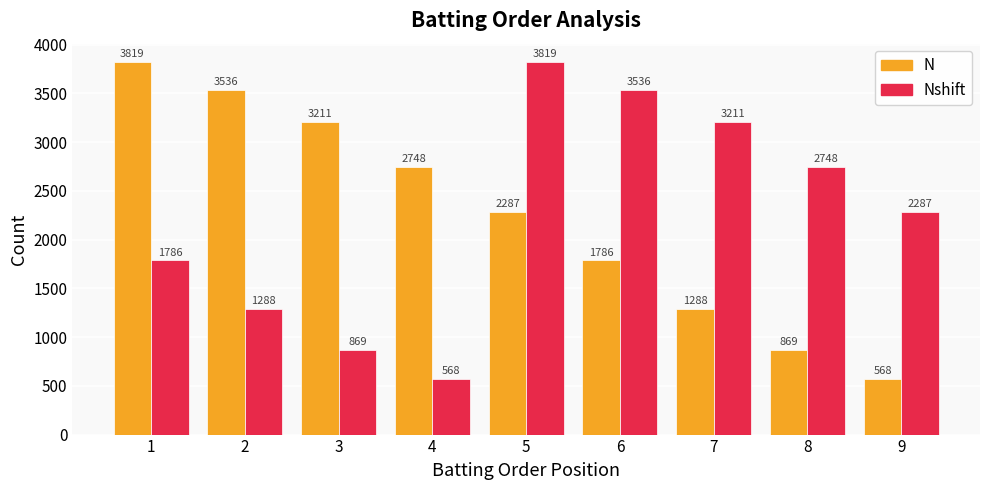

Rank the series at 4 from highest to lowest value.

N, Nshift